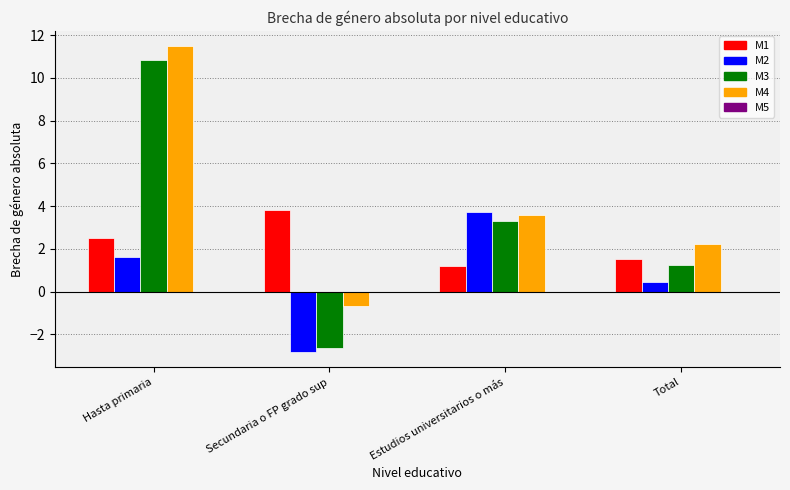

Rank the series by their average value, from lowest to highest.

M2, M1, M3, M4